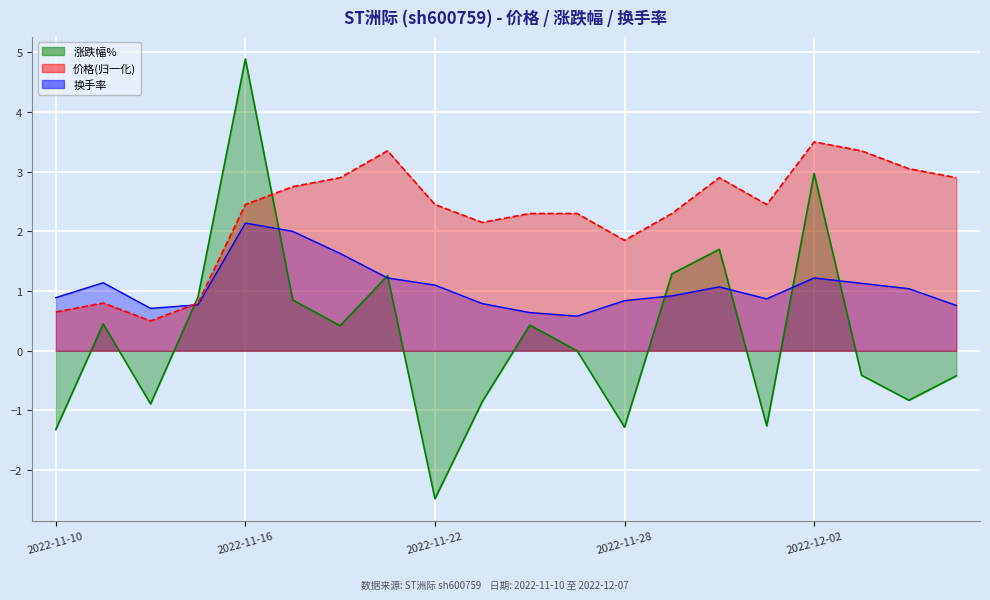

Reading left to right, what are all the values shown in this chart?

涨跌幅%: -1.3	0.5	-0.9	0.9	4.9	0.8	0.4	1.3	-2.5	-0.8	0.4	0.0	-1.3	1.3	1.7	-1.3	3.0	-0.4	-0.8	-0.4
价格: 0.7	0.8	0.5	0.8	2.4	2.7	2.9	3.3	2.4	2.1	2.3	2.3	1.8	2.3	2.9	2.4	3.5	3.3	3.0	2.9
换手率: 0.9	1.1	0.7	0.8	2.1	2.0	1.6	1.2	1.1	0.8	0.6	0.6	0.8	0.9	1.1	0.9	1.2	1.1	1.0	0.8